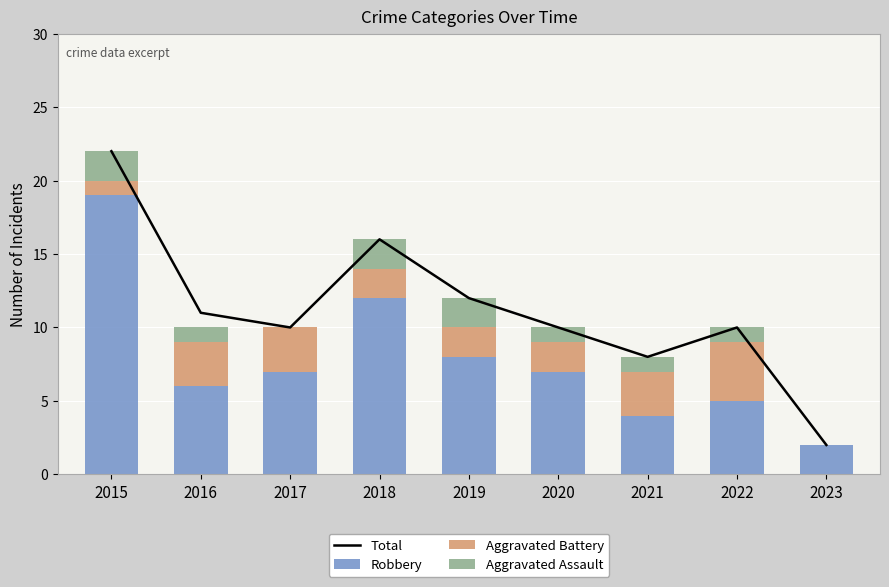

What is the average value of the Robbery series?

8